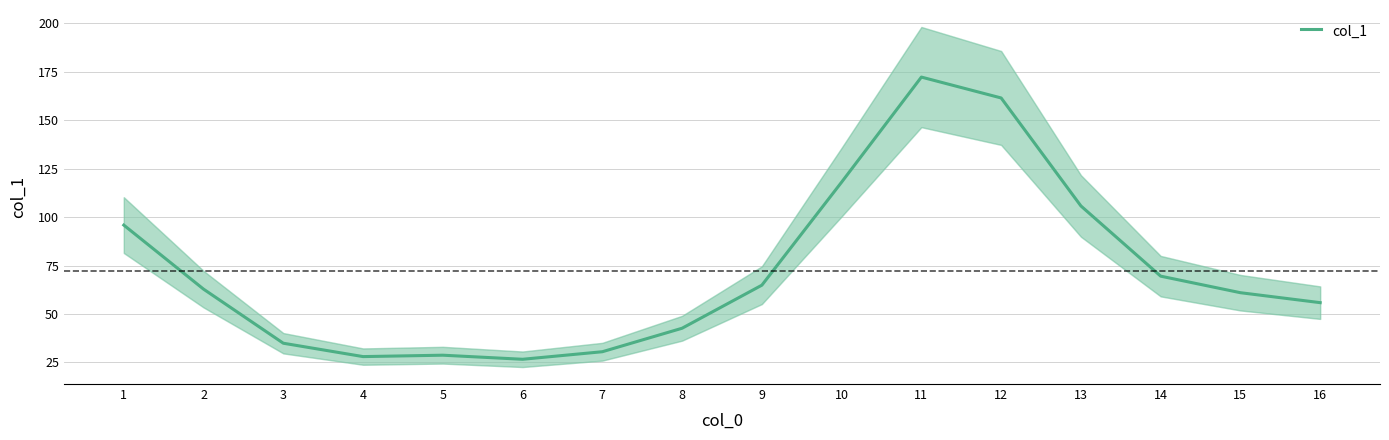

What value does the data have at 8?

42.7